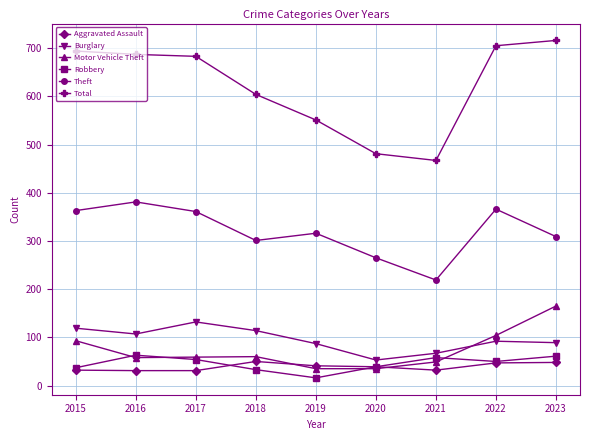

What is the smallest value displayed?

16